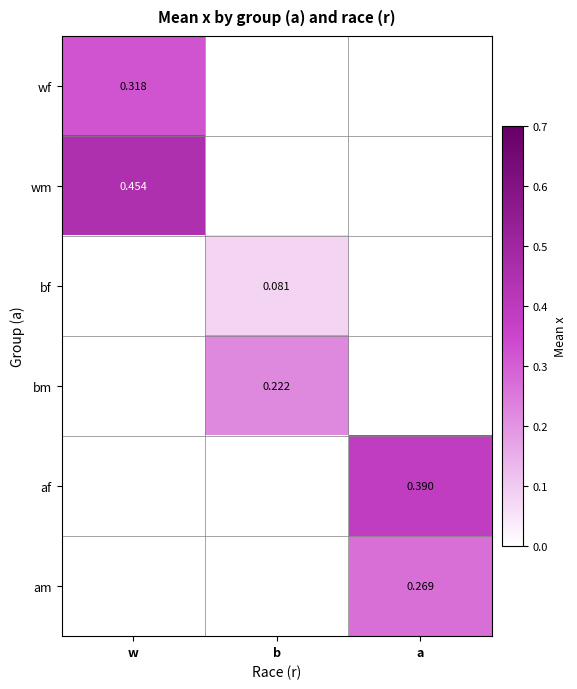

What is the maximum value shown in the chart?

0.5